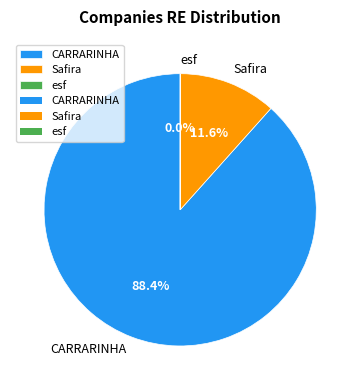

To the nearest percent, what is the average slice percentage?

33%